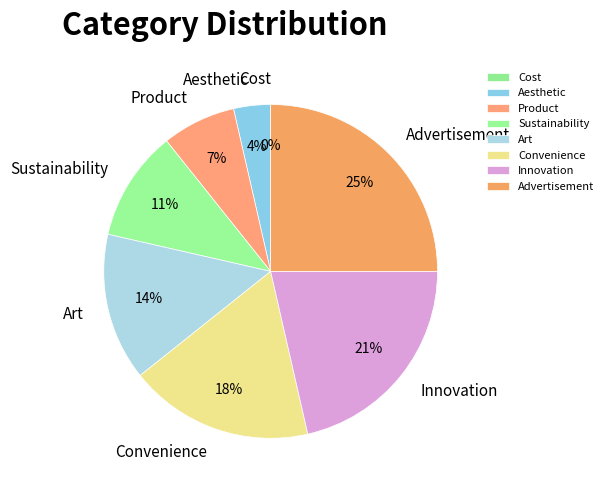

To the nearest percent, what is the difference between the Art and Advertisement slice percentages?

11%